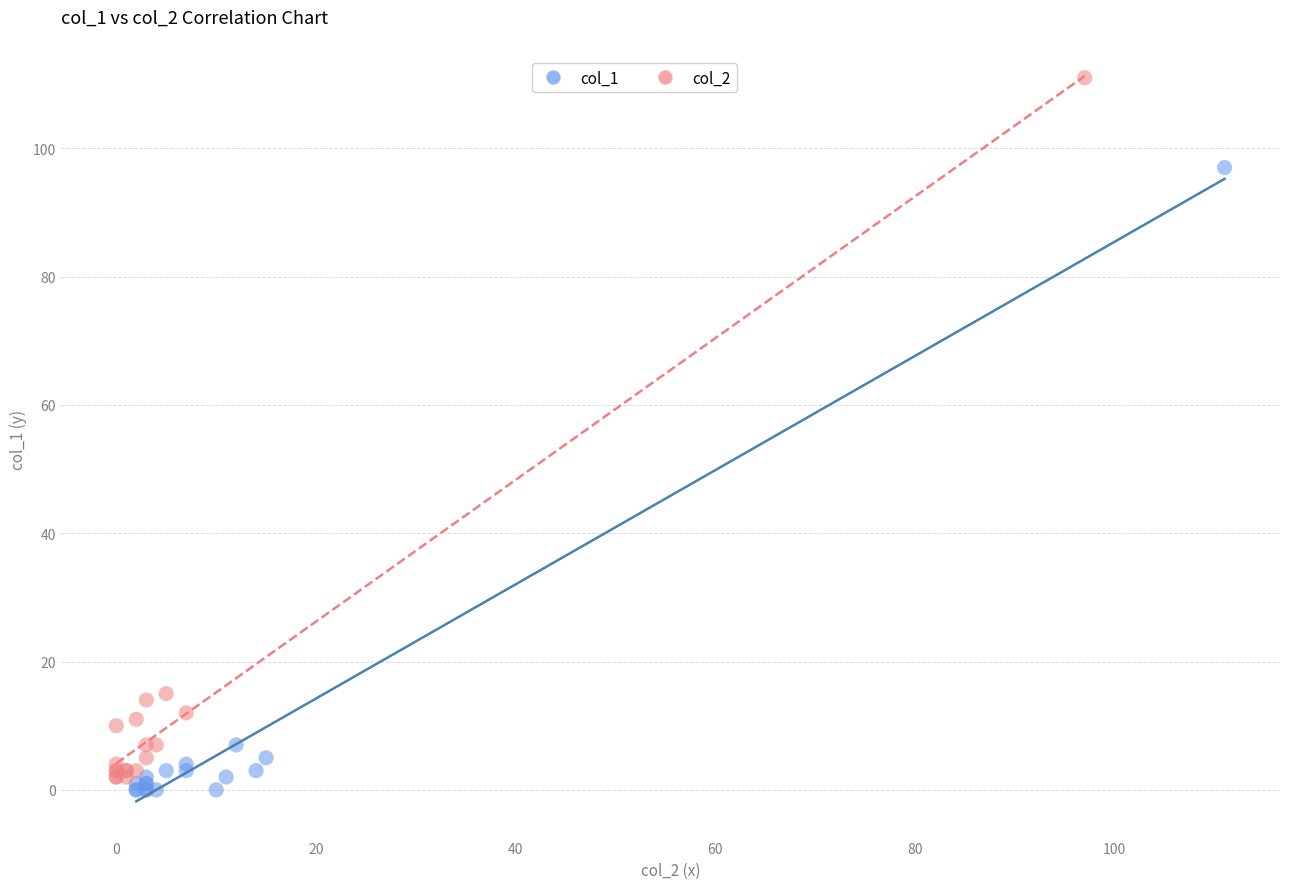

Which series has the largest Y range (max minus min)?

col_2